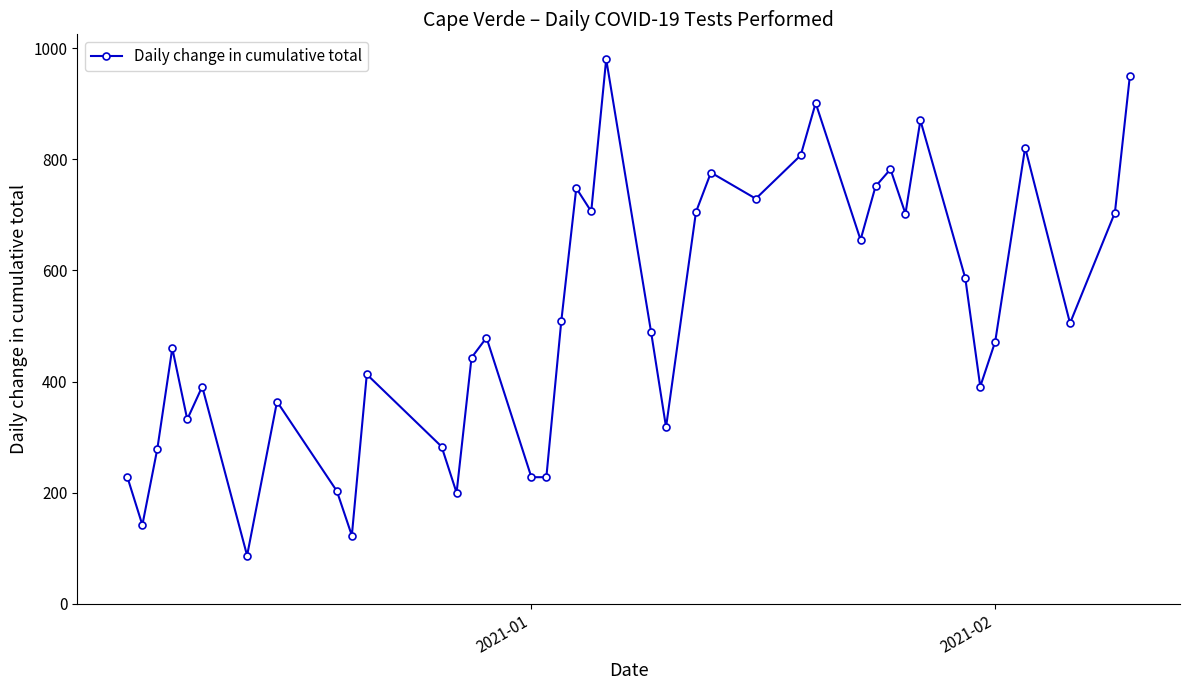

What is the value of the 28th point from the left?

901